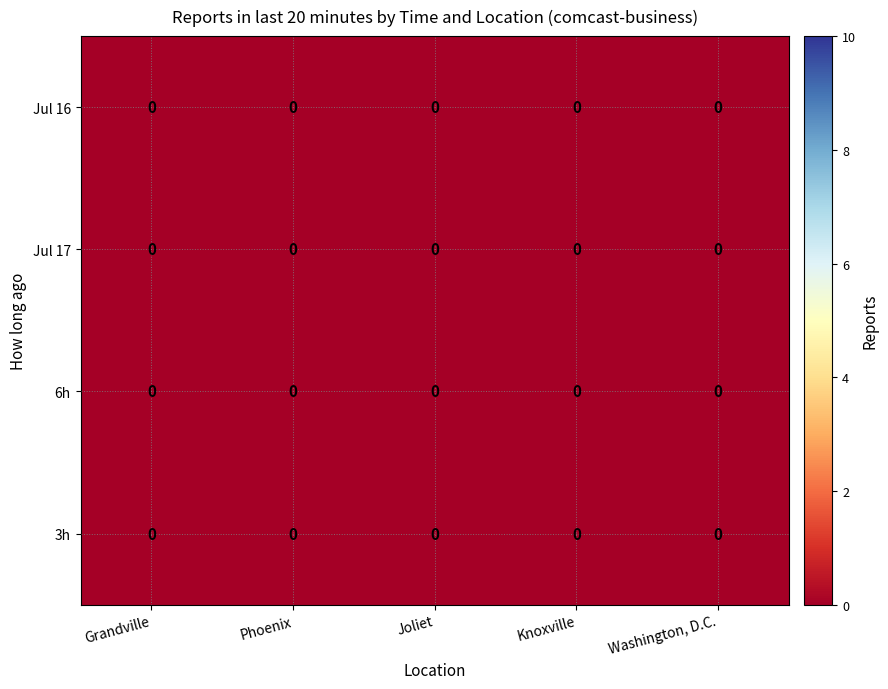

At which category is the sum across all series the highest?

Joliet